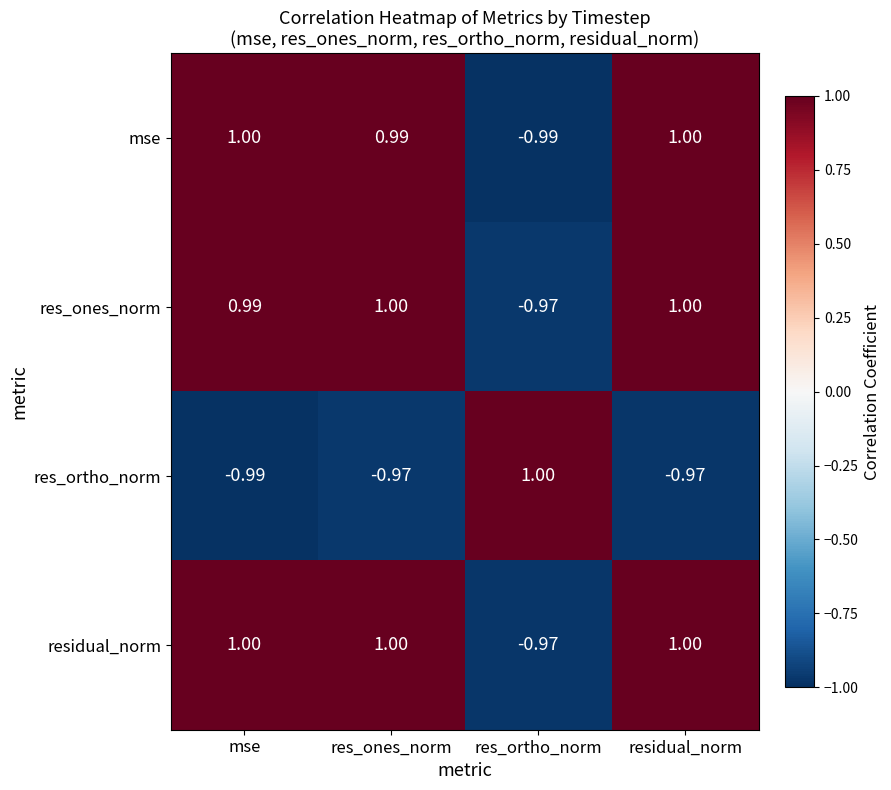

At which category is the sum across all series the highest?

residual_norm